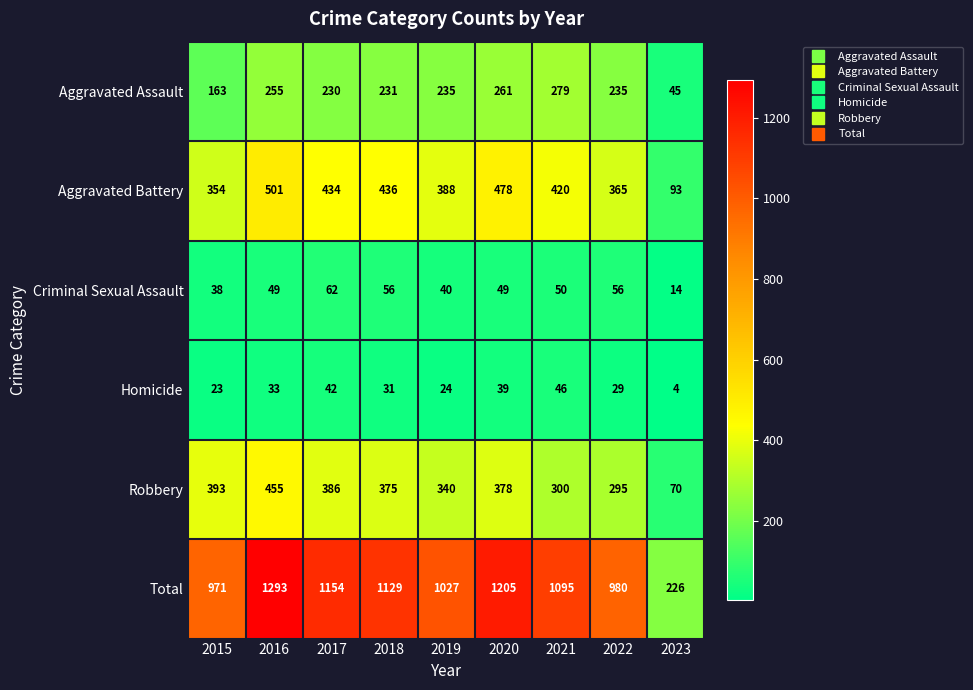

Rank the series at 2021 from highest to lowest value.

Total, Aggravated Battery, Robbery, Aggravated Assault, Criminal Sexual Assault, Homicide